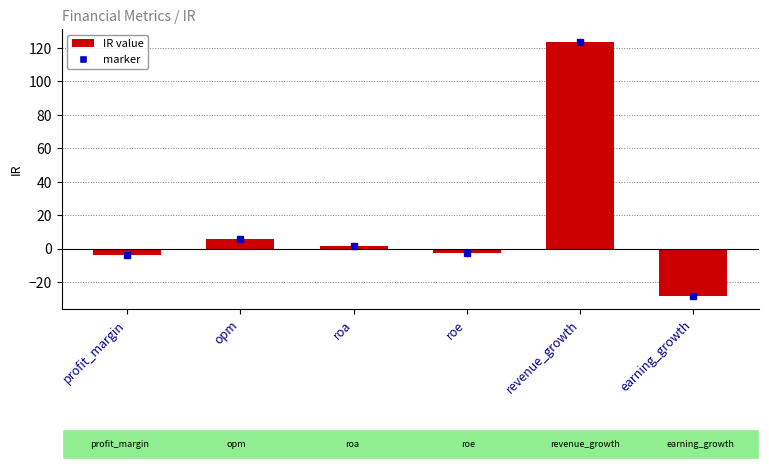

What is the label of the 4th bar from the left?

roe